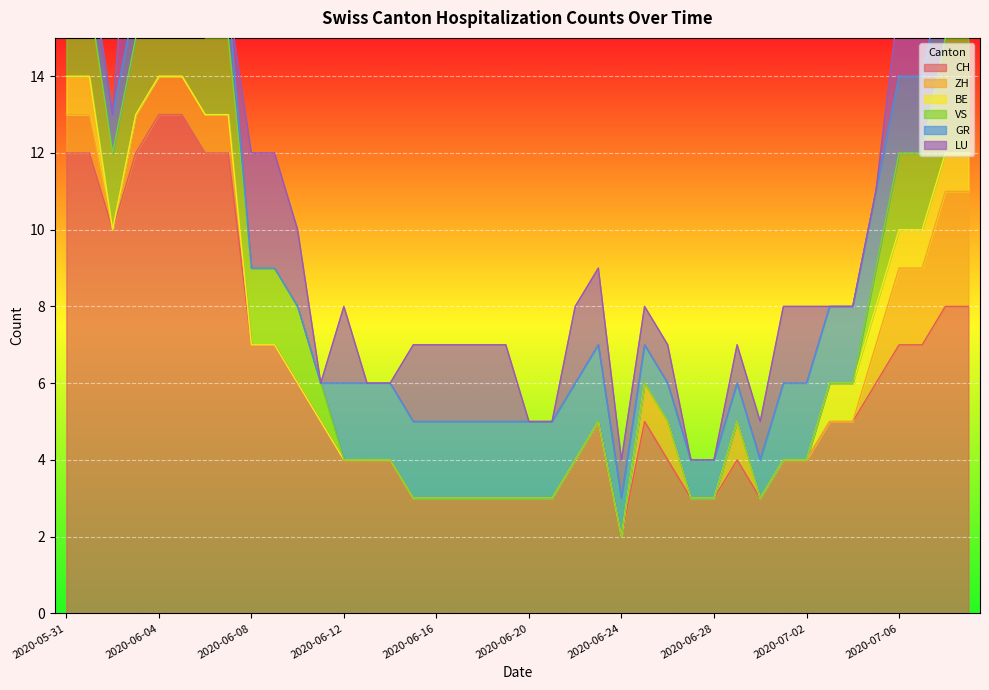

What are all the series names shown in the legend?

CH, ZH, BE, VS, GR, LU